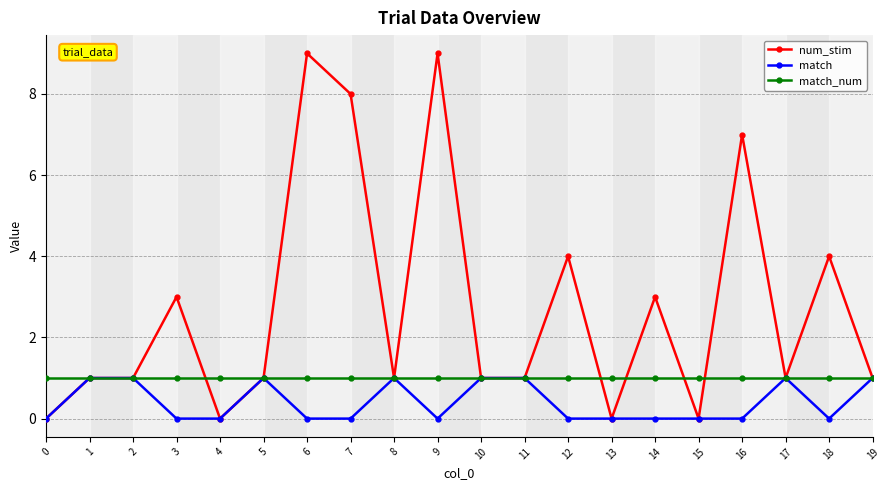

What is the maximum value for match?

1